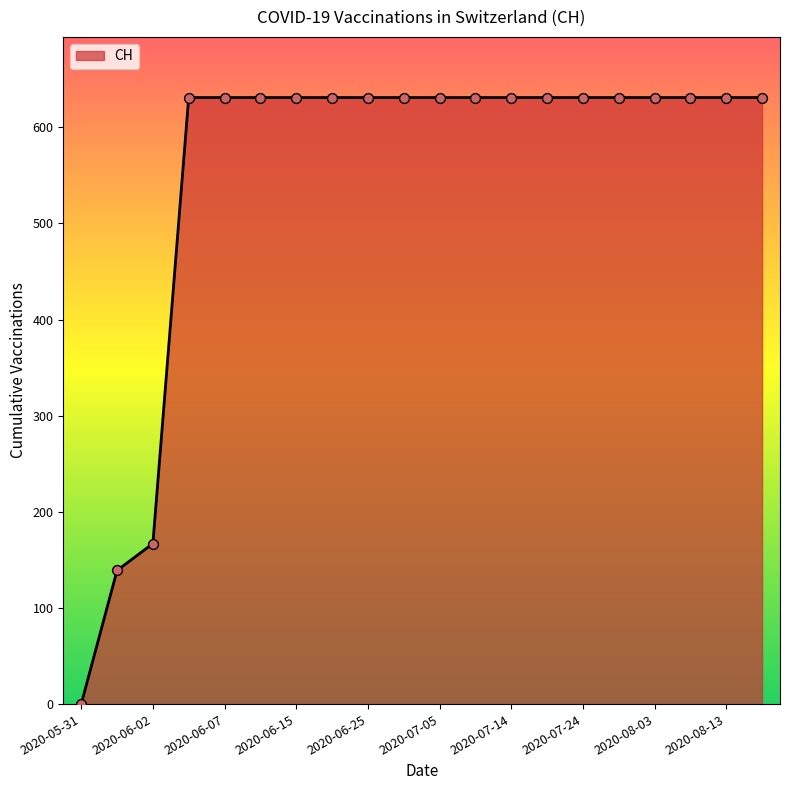

What is the maximum value shown in the chart?

631